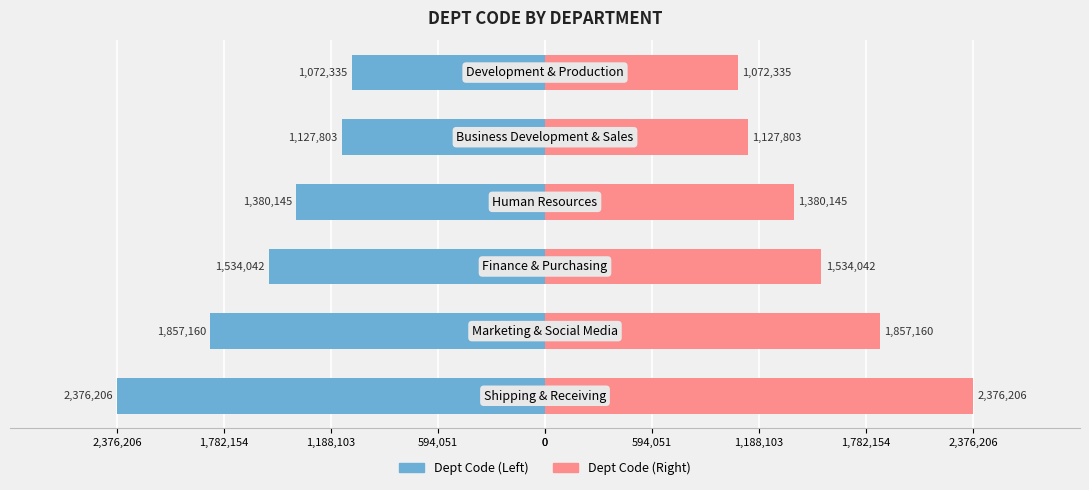

Reading right to left, extract all data points from this chart.

Dept Code (Left): -1072335	-1127803	-1380145	-1534042	-1857160	-2376206
Dept Code (Right): 1072335	1127803	1380145	1534042	1857160	2376206